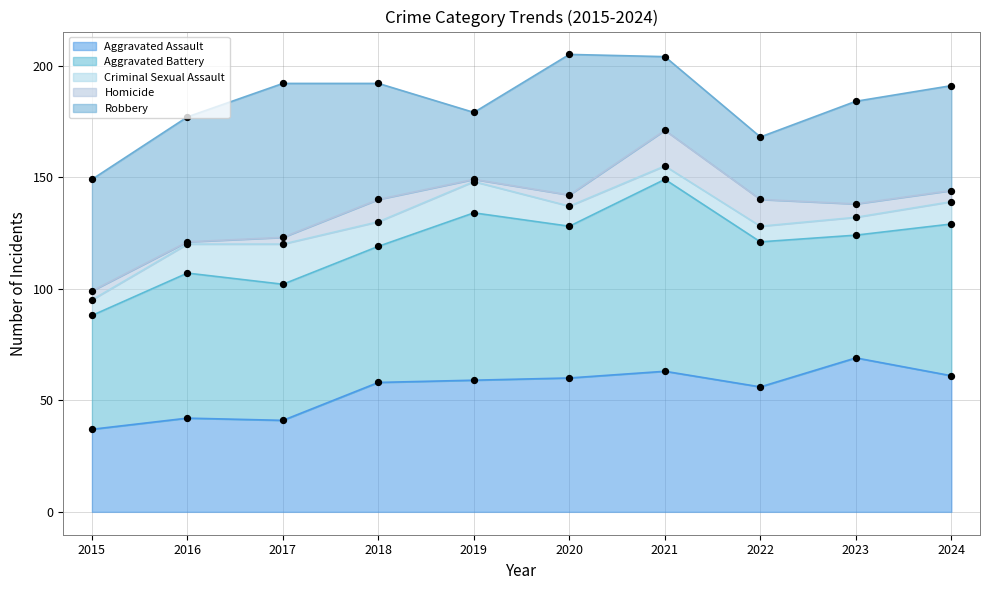

At which category is the sum across all series the highest?

2020